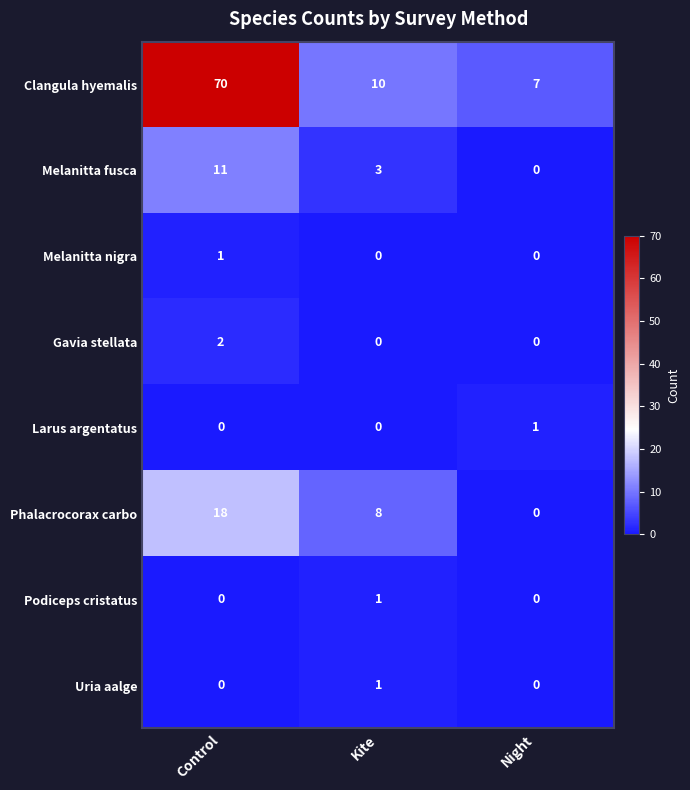

What is the sum of the Clangula hyemalis values at Night and Control?

77